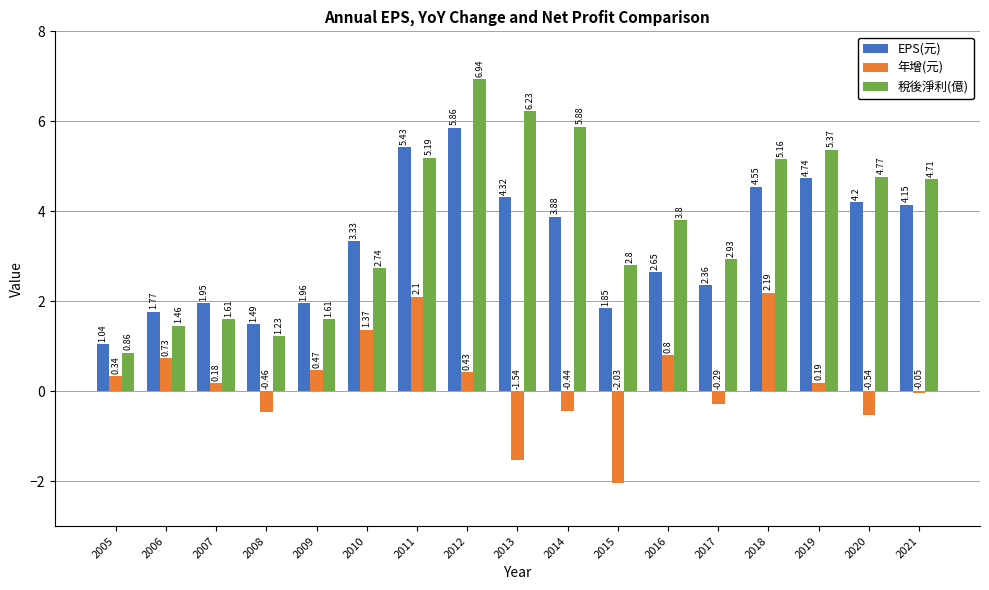

Does the chart contain any negative values?

Yes